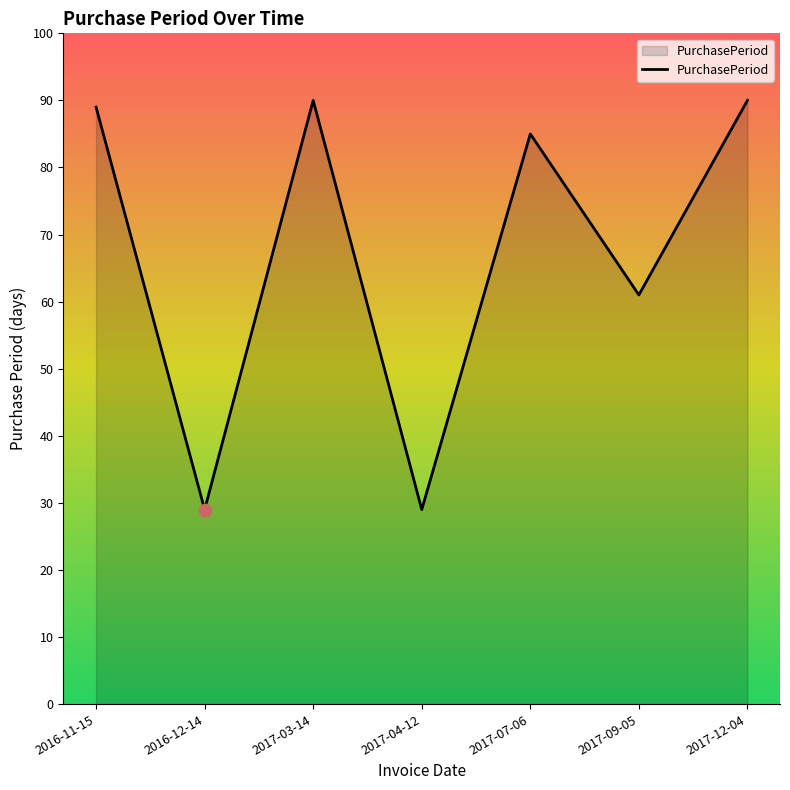

Between 2017-09-05 and 2017-04-12, which is larger?

2017-09-05